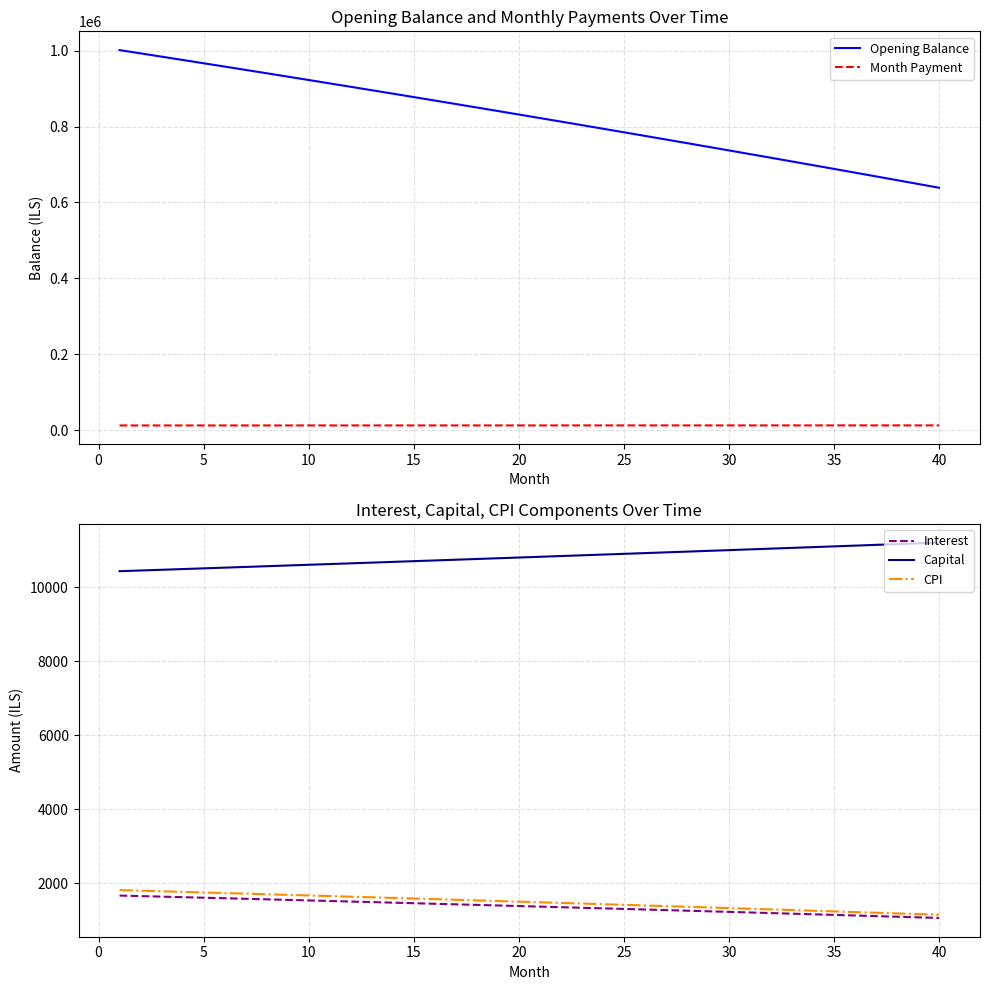

At how many categories does at least one series exceed 410777?

40